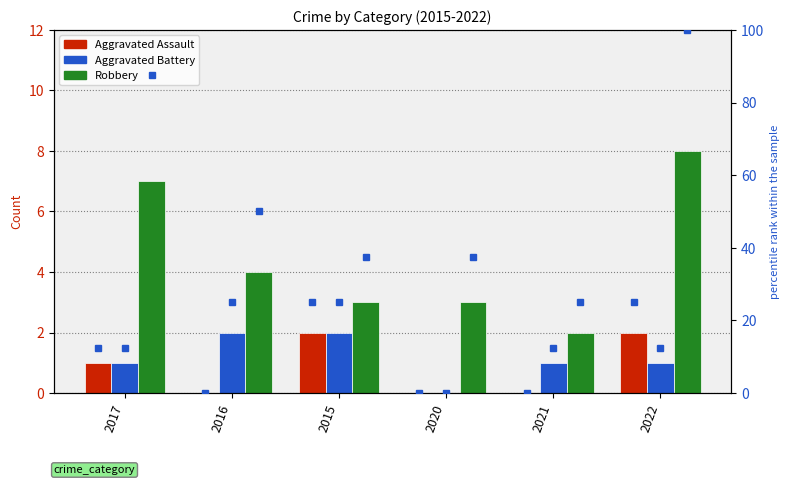

The Aggravated Battery series shows 0 at 2020. True or false?

True